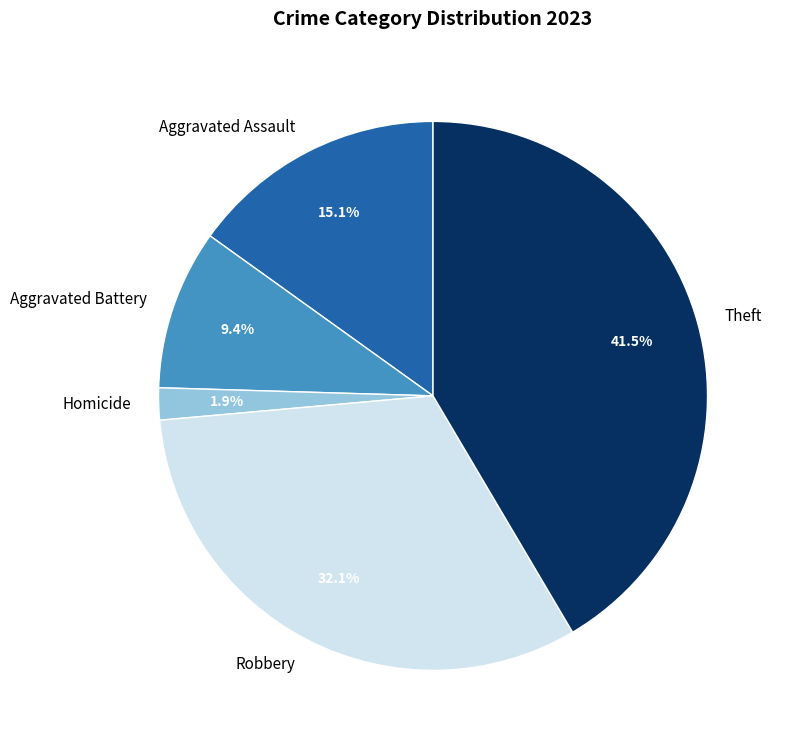

To the nearest percent, what is the difference between the Aggravated Battery and Aggravated Assault slice percentages?

6%